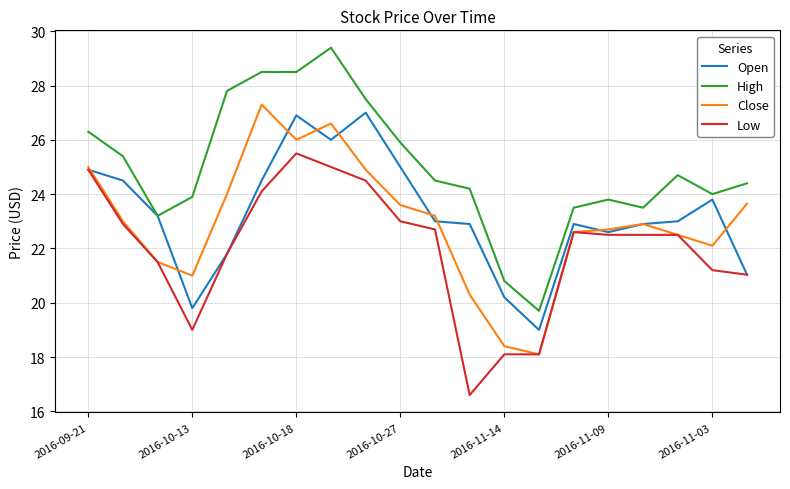

True or false: High and Close intersect in this chart.

False